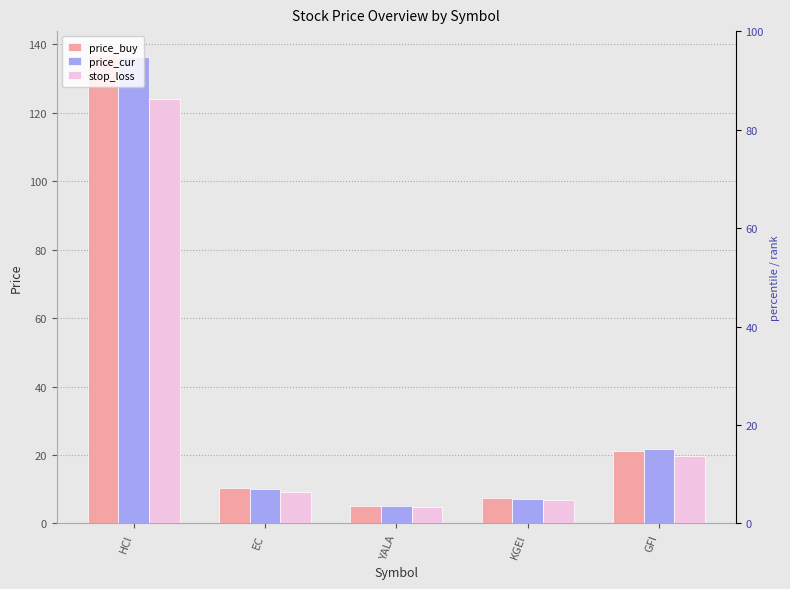

What is the difference between the second highest and minimum values in the price_cur series?

16.7